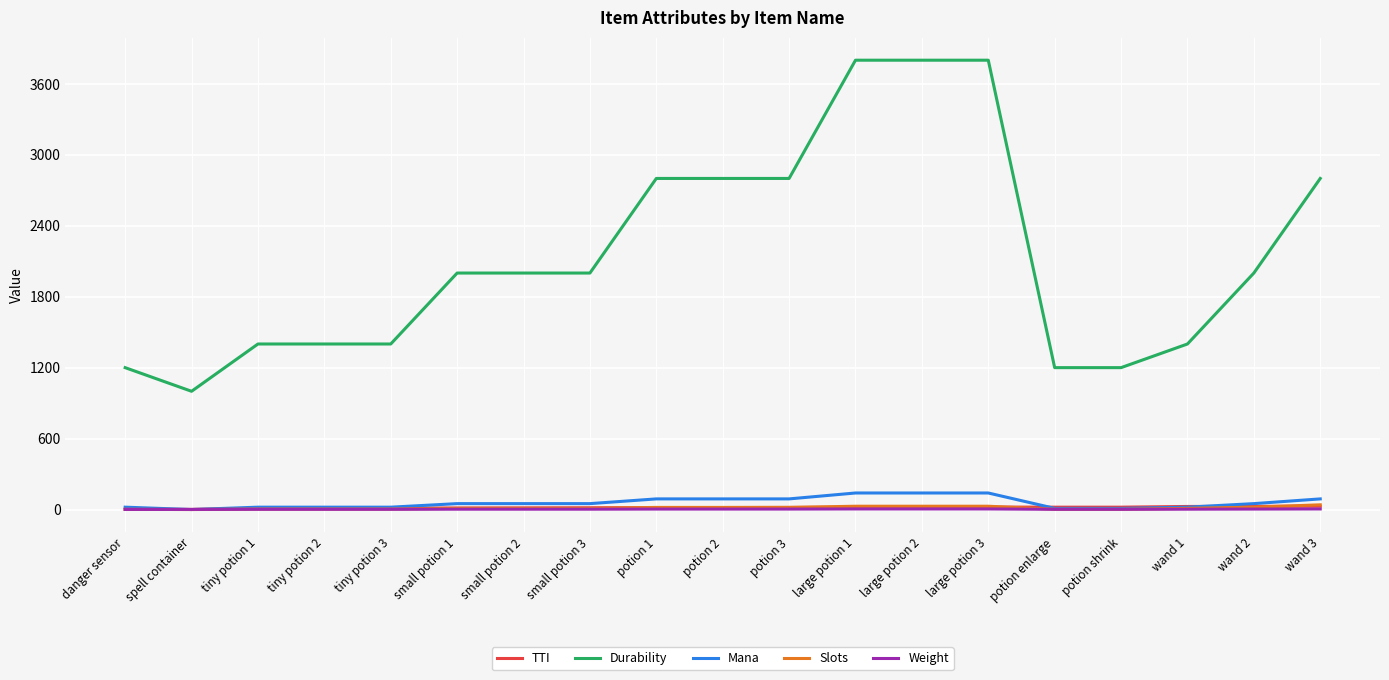

Which series changed the most between large potion 3 and wand 3?

Durability